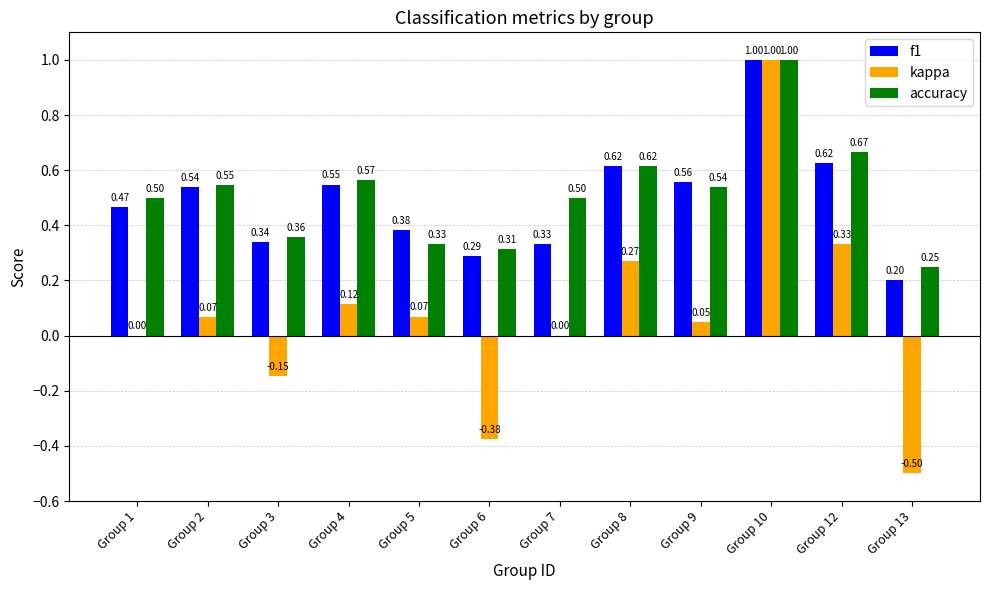

At which label is f1 closest to 0?

Group 13